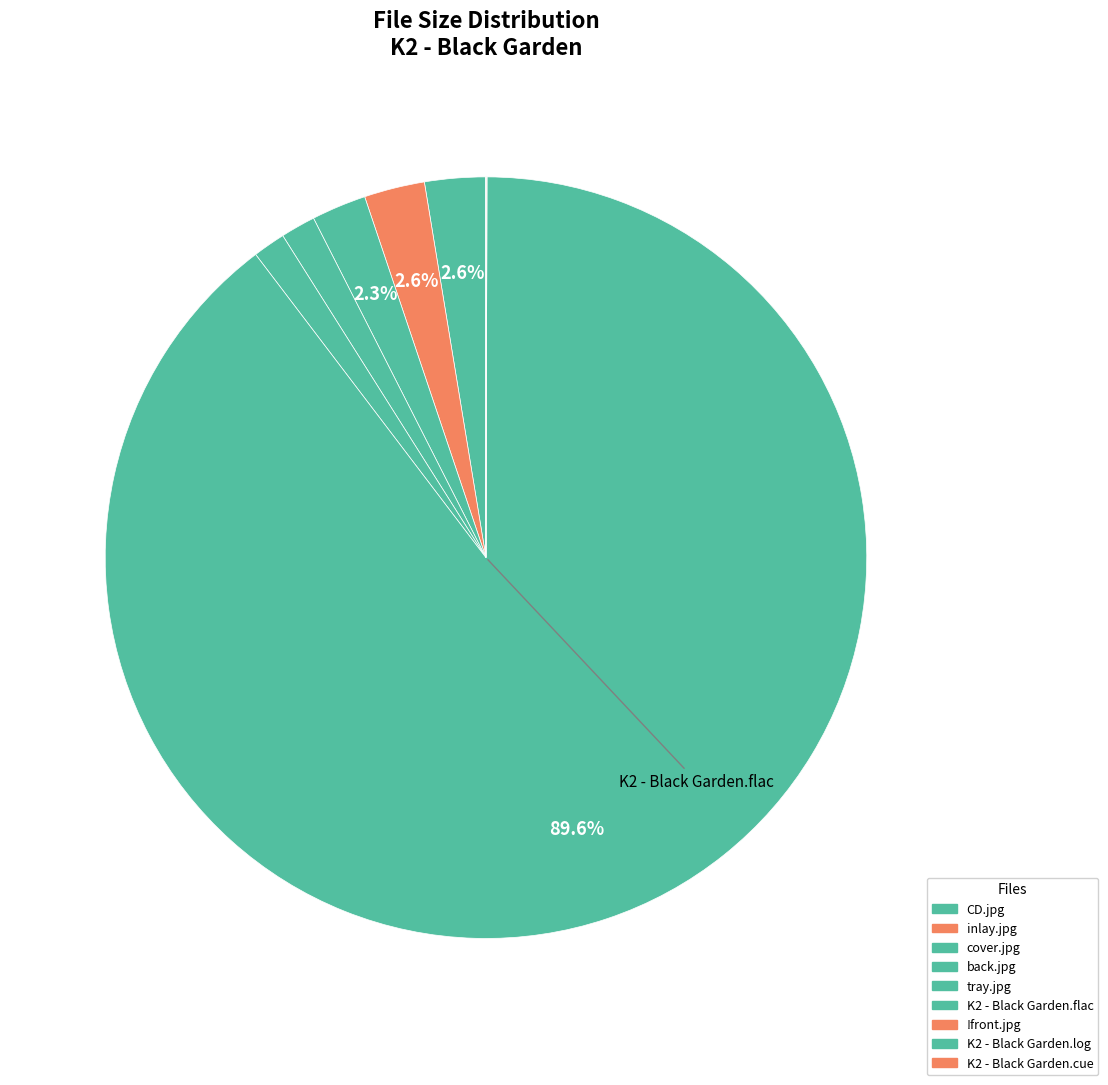

What is the smallest slice in the pie chart?

K2 - Black Garden.cue